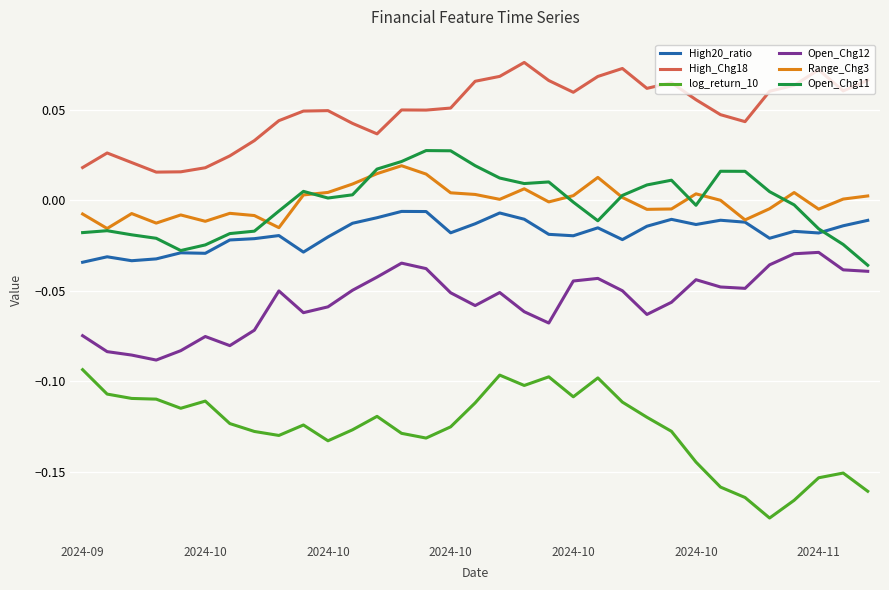

Which series has the largest total across all categories?

High_Chg18